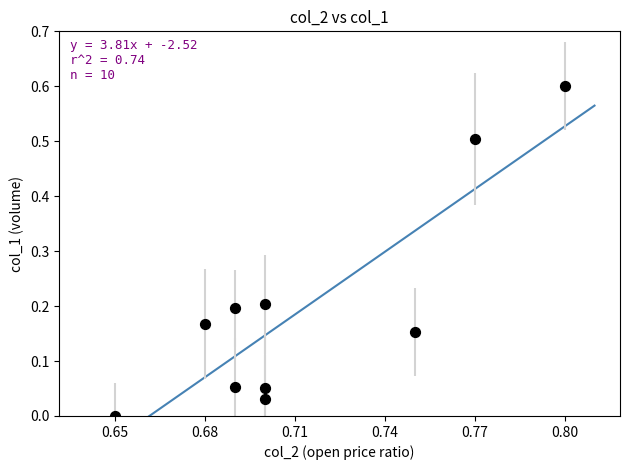

What is the average X value?

0.7